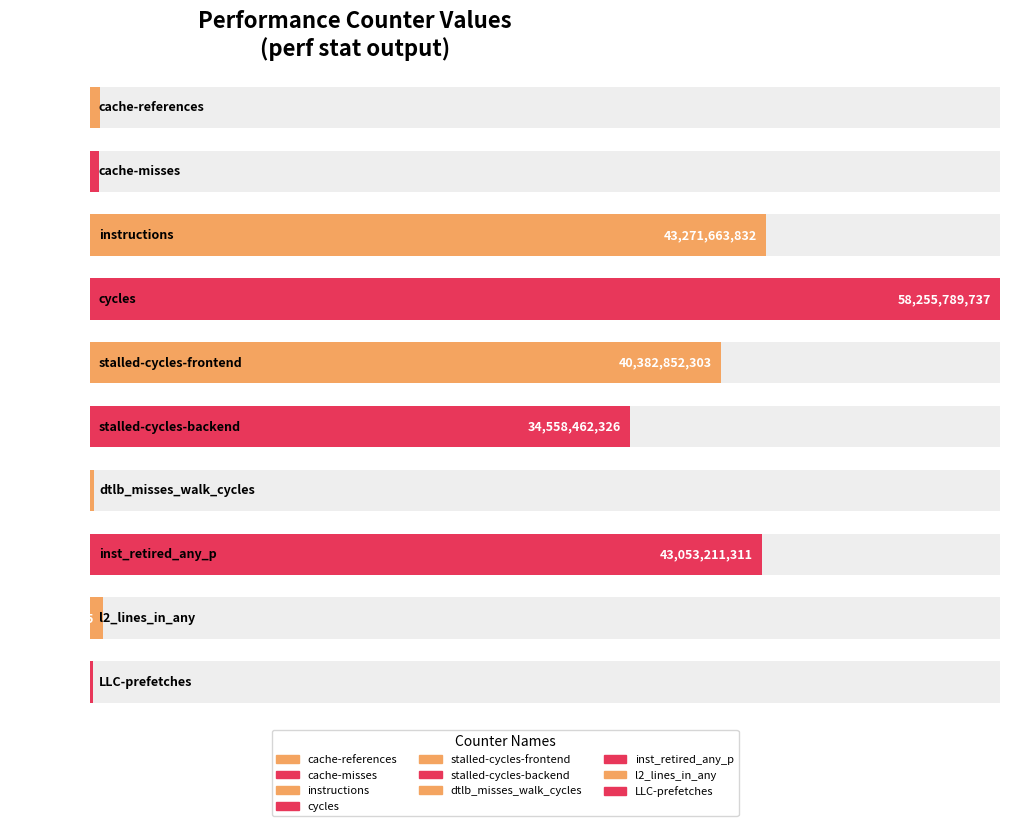

Which category has the highest value across all series?

cycles